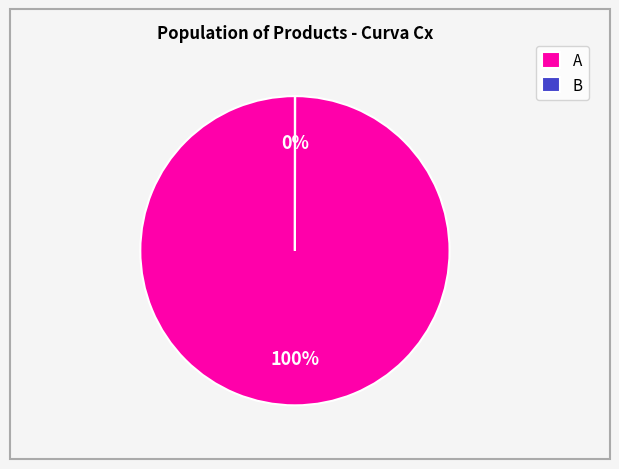

Is there a majority slice in this chart?

Yes